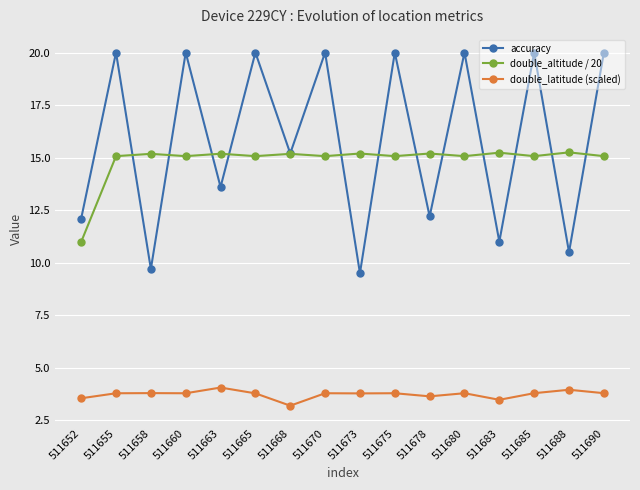

Between 511673 and 511675, which series saw the biggest shift?

accuracy